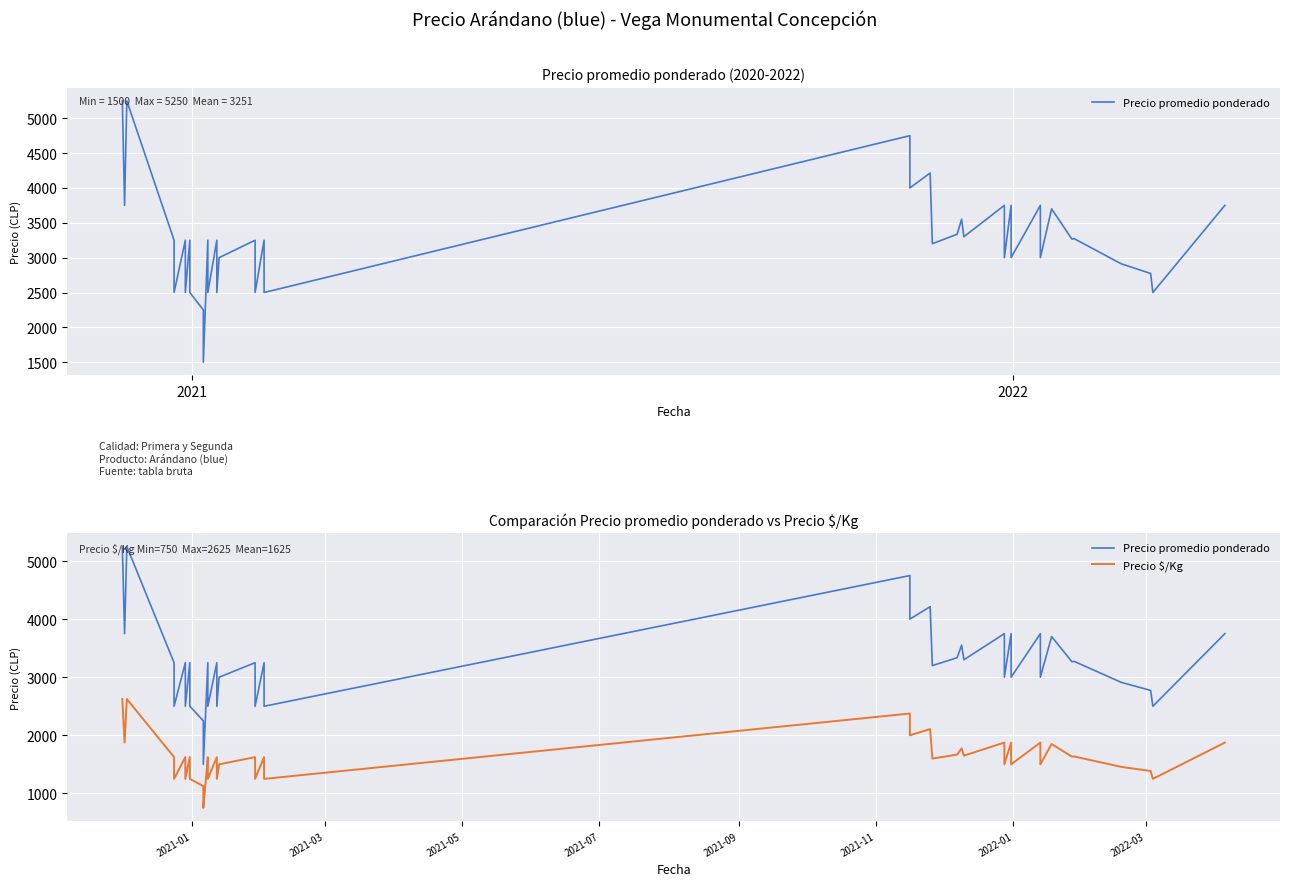

What is the smallest value displayed?

750